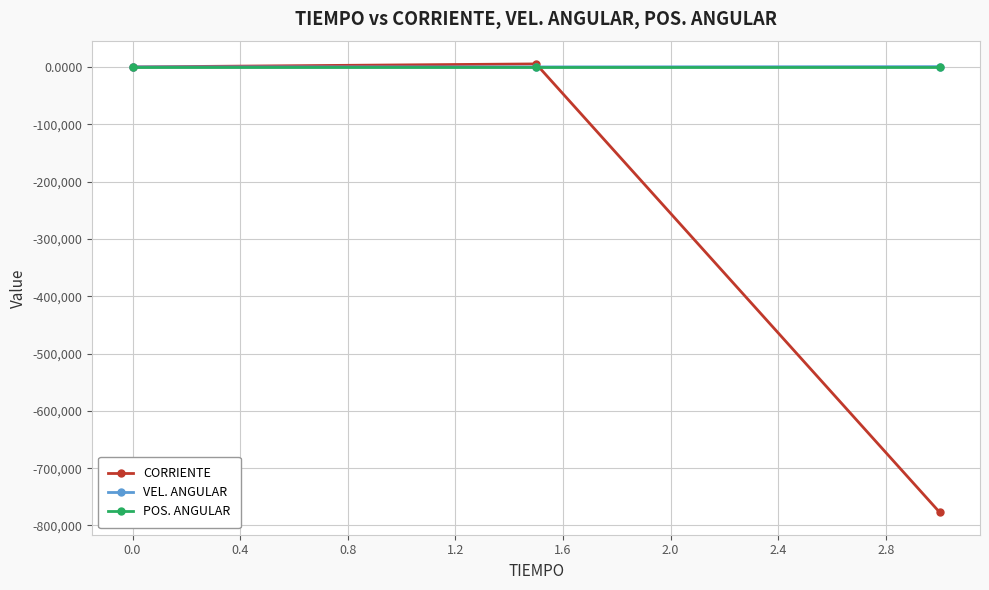

What is the sum of all VEL. ANGULAR values?

491.9